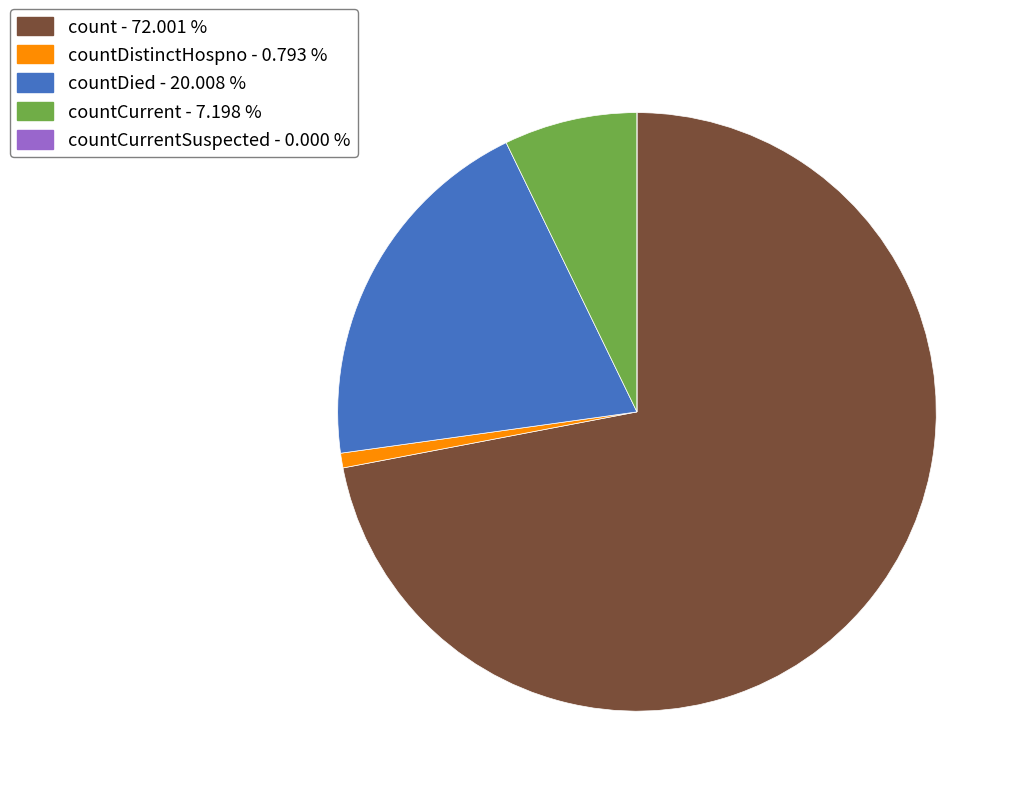

Is there a majority slice in this chart?

Yes